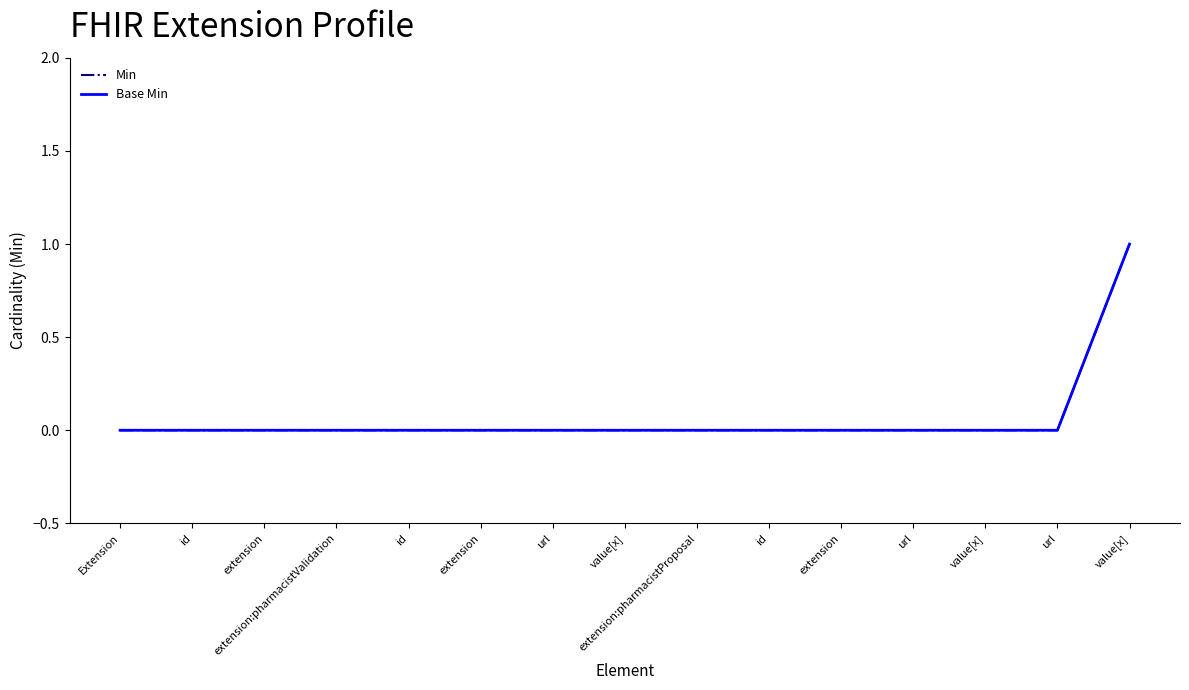

What is the maximum value for Base Min?

1